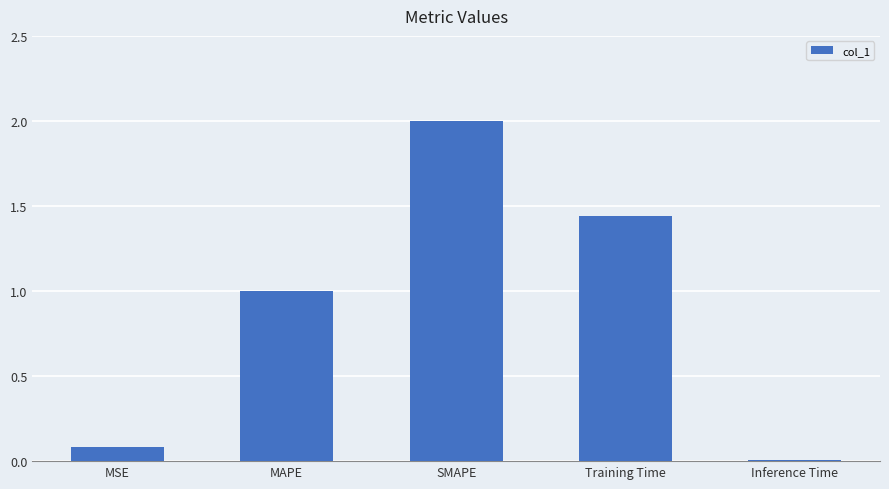

What position from the left is Inference Time?

5